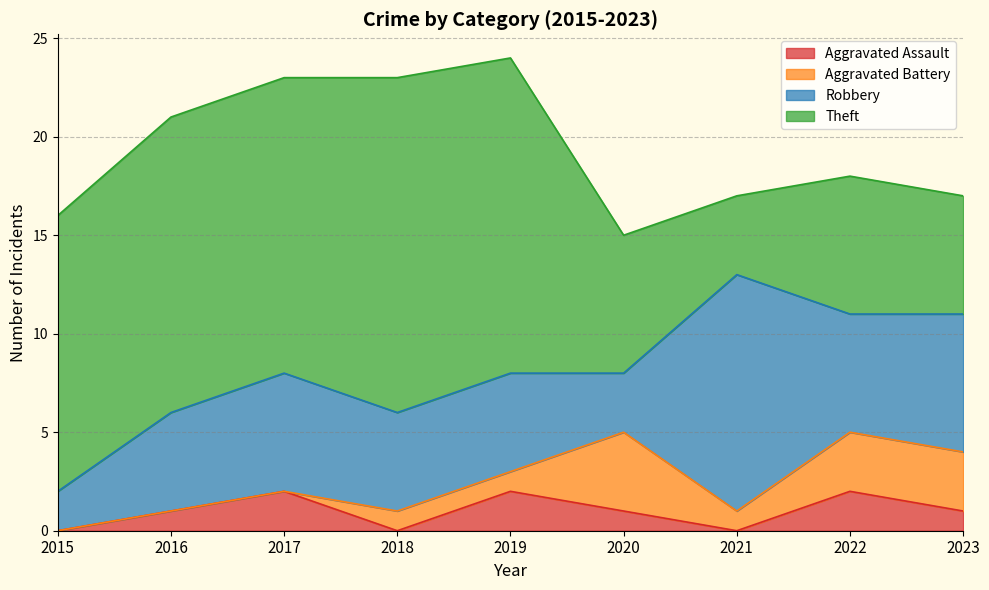

What is the difference between the highest and lowest values at 2023?

6